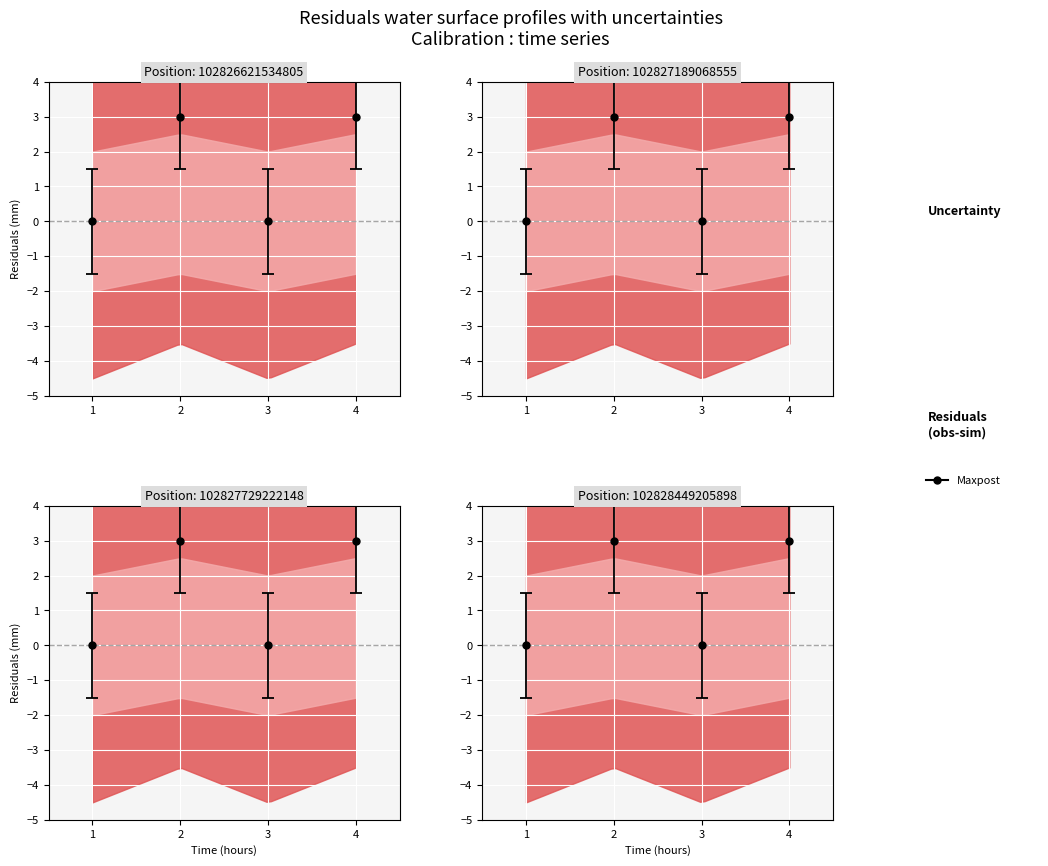

Which label corresponds to the smallest value in the chart?

1